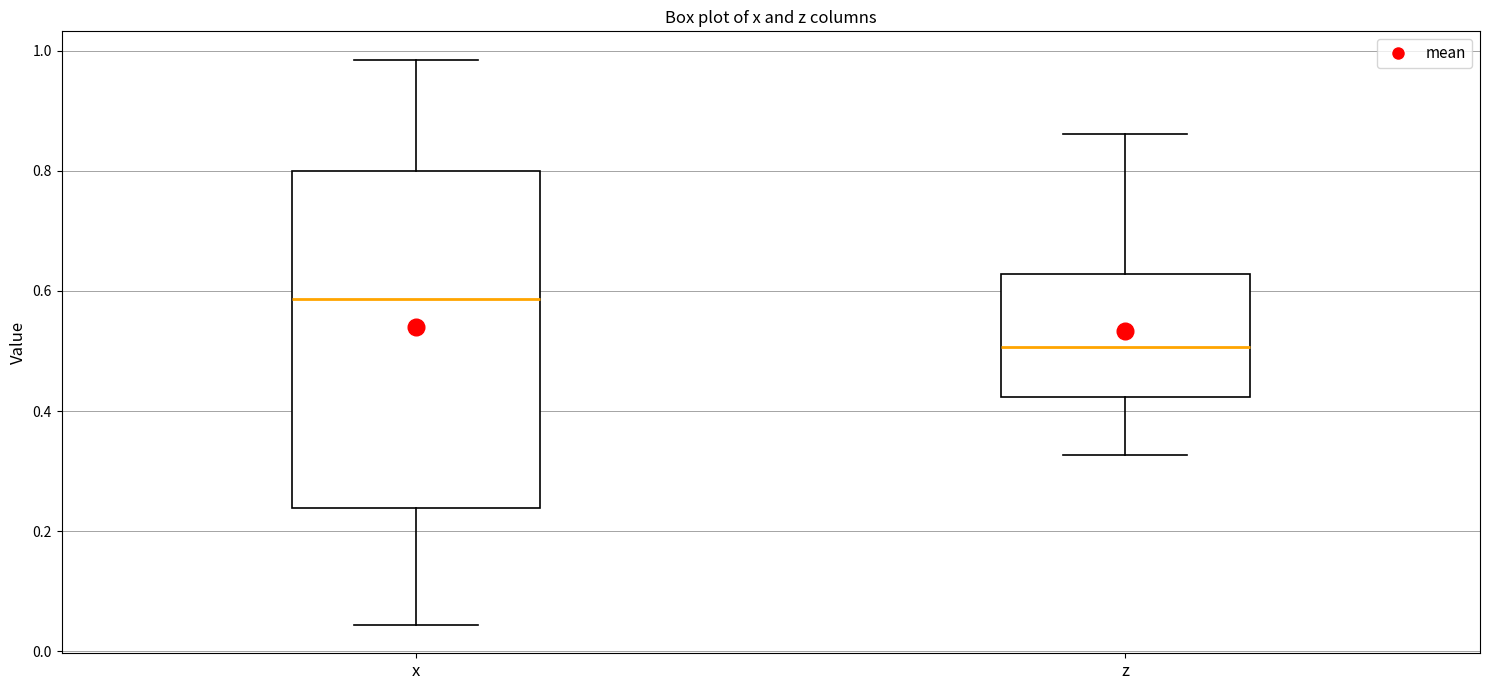

Reading left to right, transcribe this box plot: for each box, give where its median line is, the range the box spans, and where its two whiskers end, as read against the y-axis. The values are not printed on the chart, so give them approximately, as read against the axis.

x: median 0.58, box 0.24 to 0.80, whiskers 0.04 to 0.98
z: median 0.50, box 0.42 to 0.62, whiskers 0.32 to 0.86